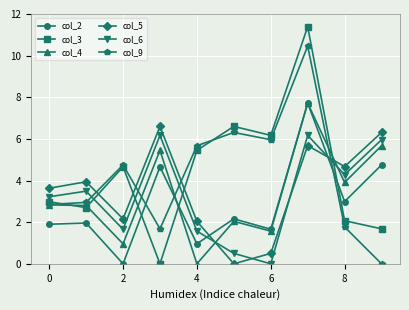

What is the maximum value shown in the chart?

11.4